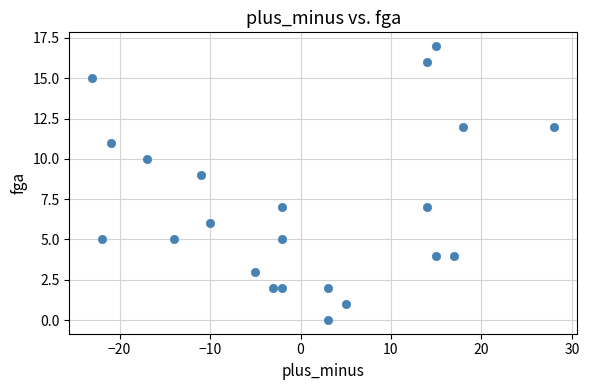

What is the range of Y values (max minus min)?

17